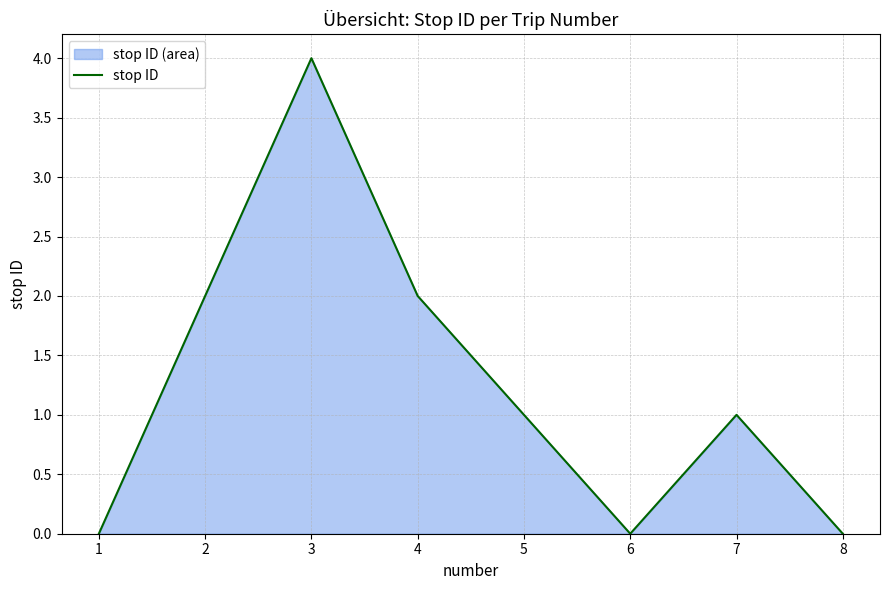

True or false: the data shows 1 at 5.

True